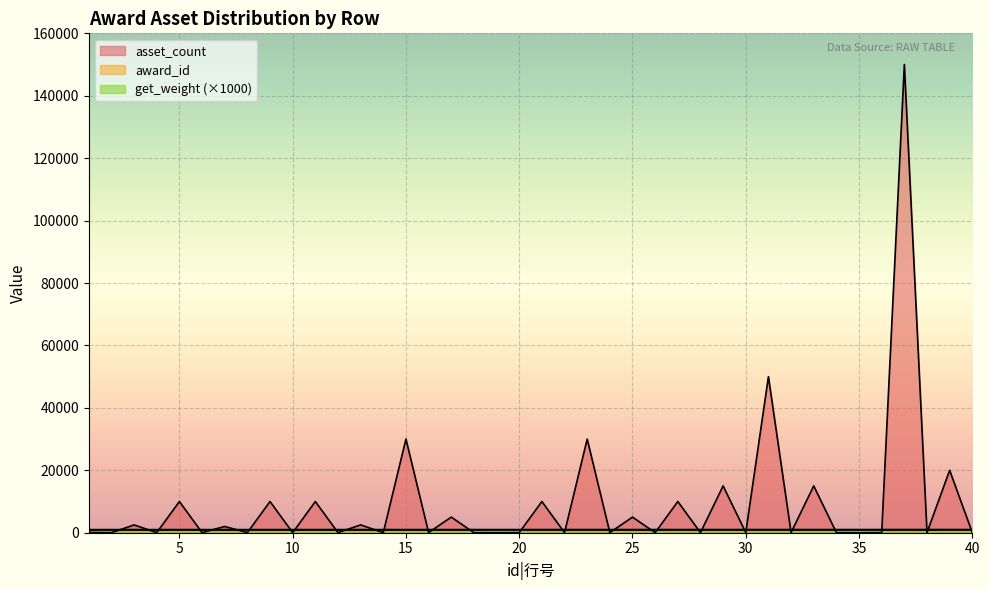

At how many categories does at least one series exceed 129357?

1